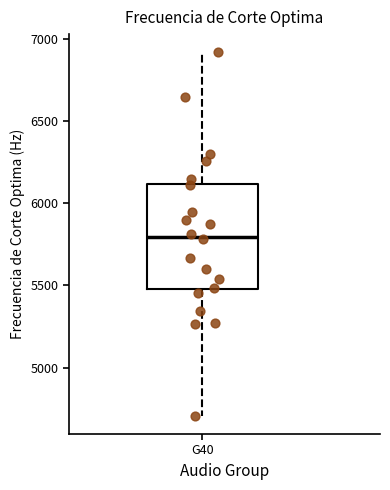

Transcribe this box plot: give where the median line is, the range the box spans, and where the two whiskers end, as read against the y-axis. The values are not printed on the chart, so give them approximately, as read against the axis.

median 5800, box 5500 to 6100, whiskers 4700 to 6900